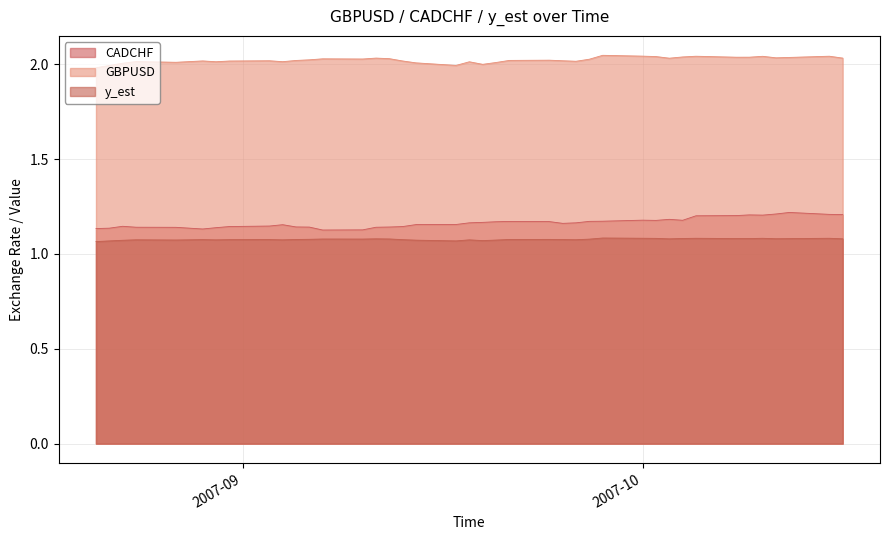

True or false: GBPUSD and y_est intersect in this chart.

False